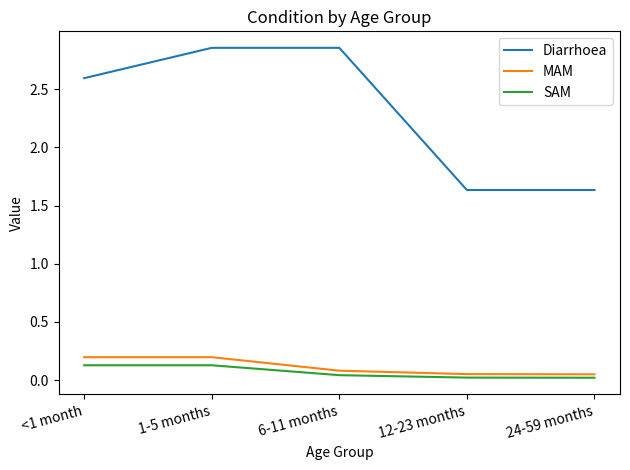

True or false: MAM and SAM cross at least once.

False